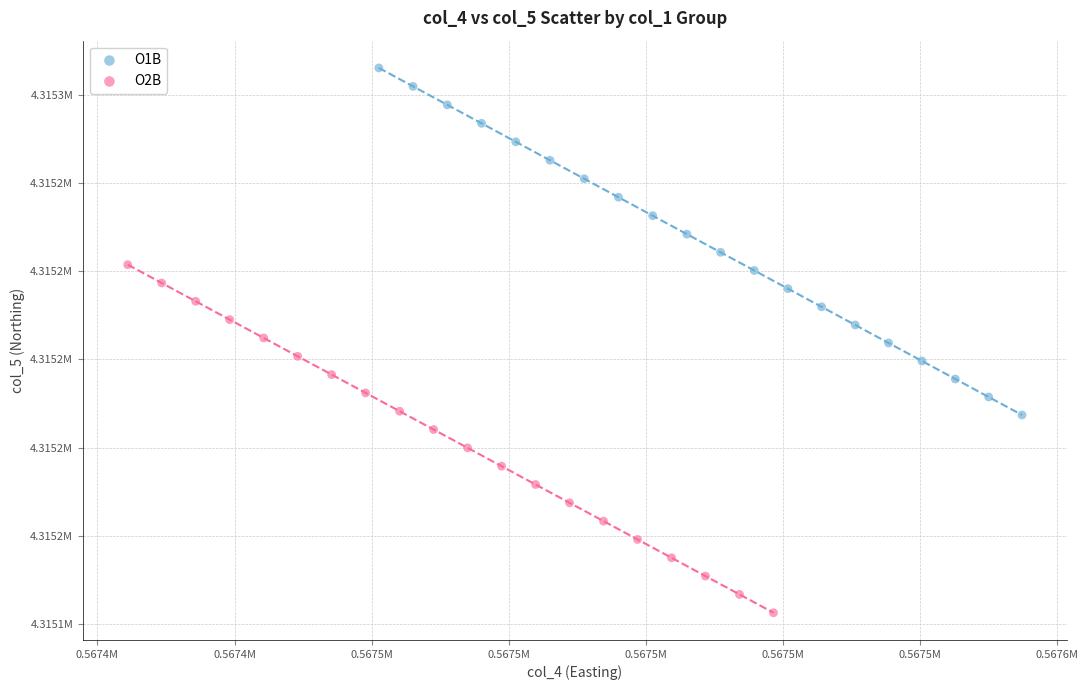

What are all the series names shown in the legend?

O1B, O2B